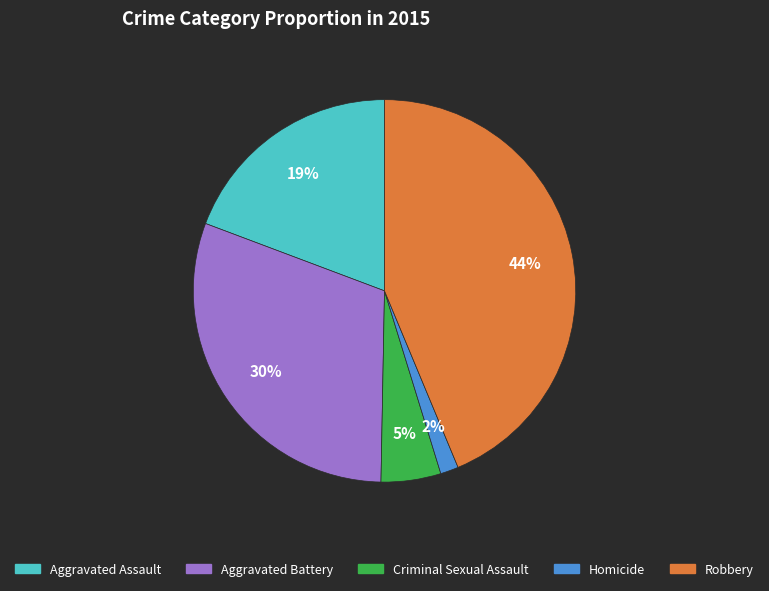

To the nearest percent, what is the difference between the Criminal Sexual Assault and Robbery slice percentages?

39%